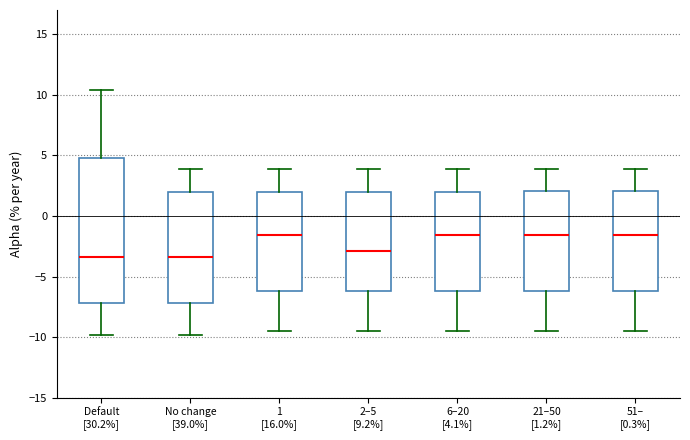

Reading left to right, read every box against the y-axis: the position of its median line, the range the box covers, and the ends of its whiskers. The values are not printed on the chart, so give them approximately, as read against the axis.

Default [30.2%]: median -3.5, box -7.0 to 5.0, whiskers -10.0 to 10.5
No change [39.0%]: median -3.5, box -7.0 to 2.0, whiskers -10.0 to 4.0
1 [16.0%]: median -1.5, box -6.0 to 2.0, whiskers -9.5 to 4.0
2–5 [9.2%]: median -3.0, box -6.0 to 2.0, whiskers -9.5 to 4.0
6–20 [4.1%]: median -1.5, box -6.0 to 2.0, whiskers -9.5 to 4.0
21–50 [1.2%]: median -1.5, box -6.0 to 2.0, whiskers -9.5 to 4.0
51– [0.3%]: median -1.5, box -6.0 to 2.0, whiskers -9.5 to 4.0